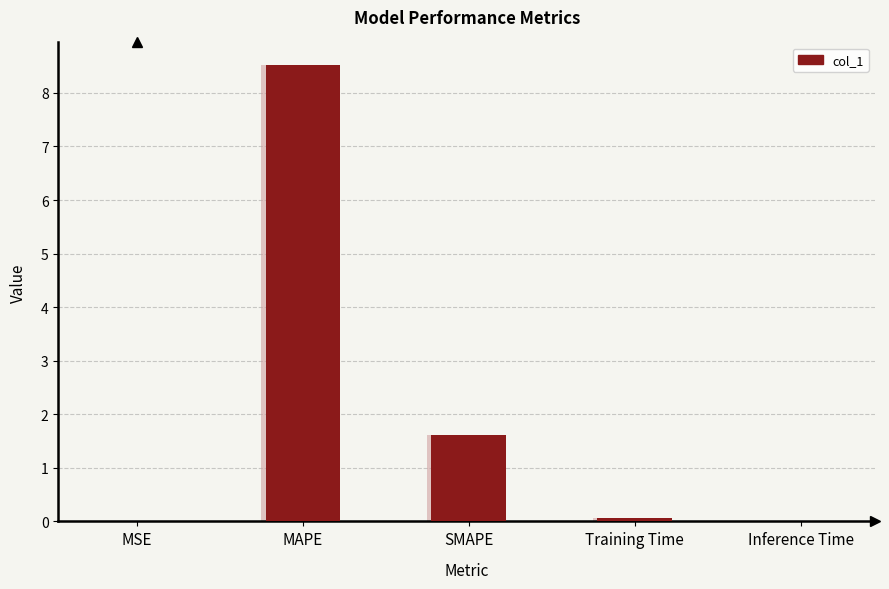

What is the approximate value at Training Time?

0.1